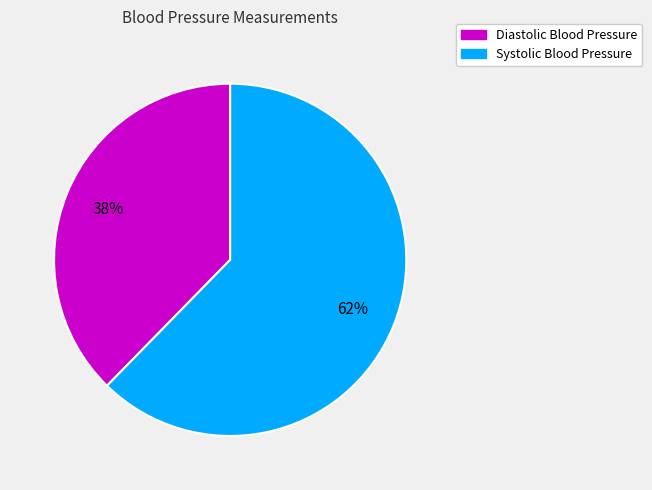

To the nearest percent, what is the average slice percentage?

50%